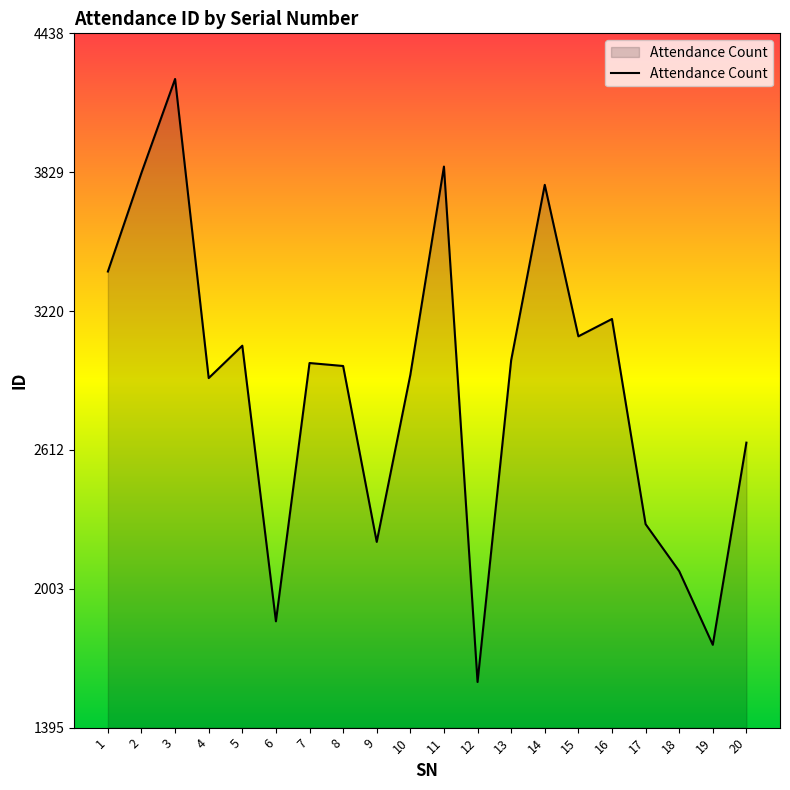

At which label does the data first exceed 2993?

1